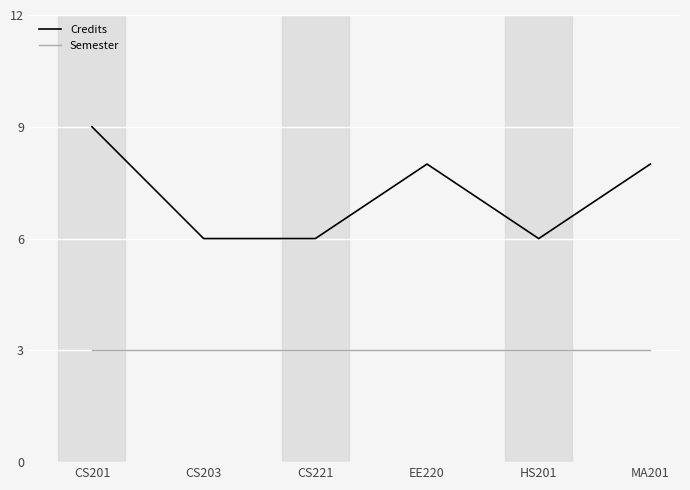

The Semester series shows 1 at EE220. True or false?

False